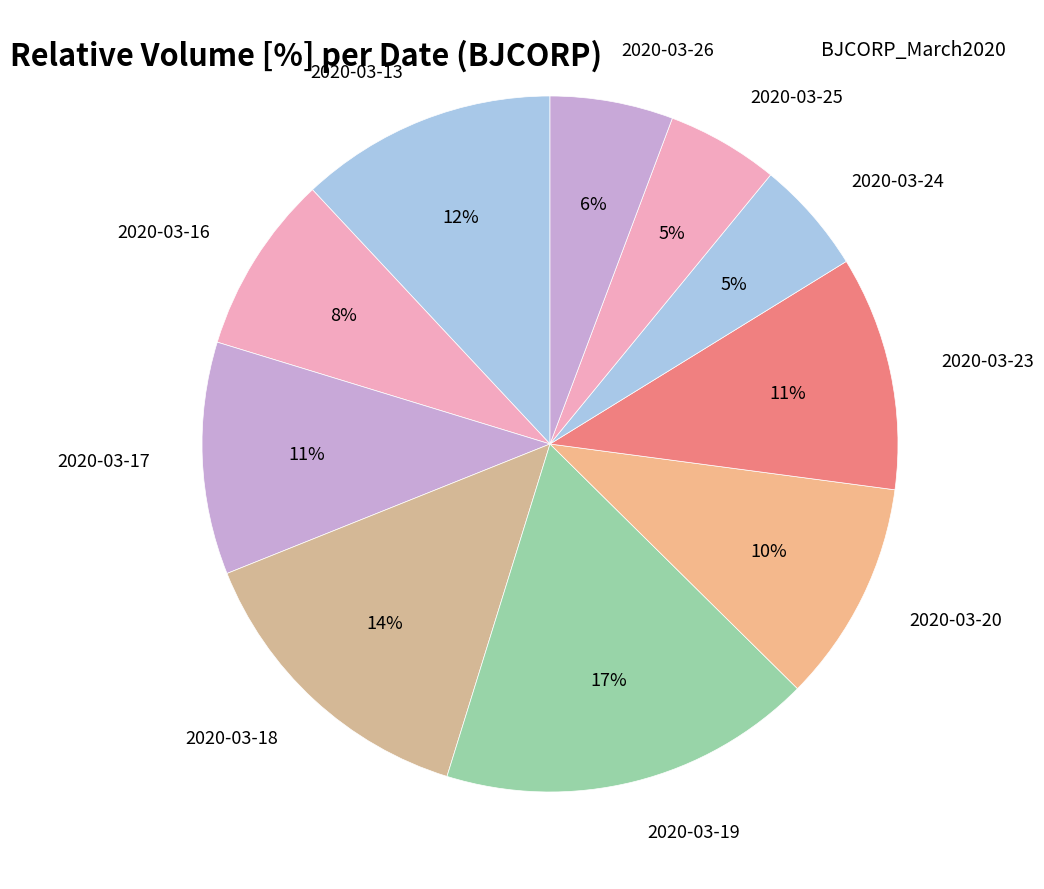

Does any single category account for the majority?

No